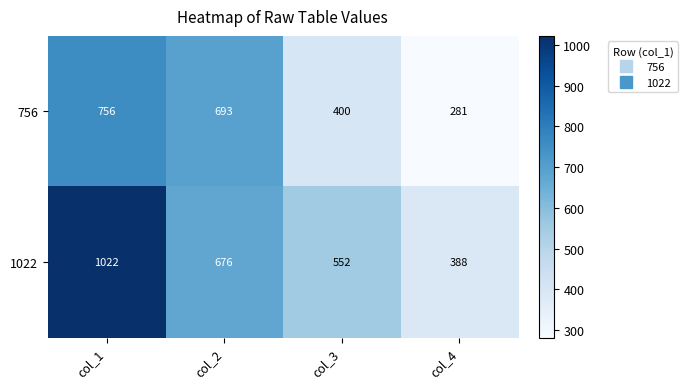

Which series has the largest total across all categories?

1022